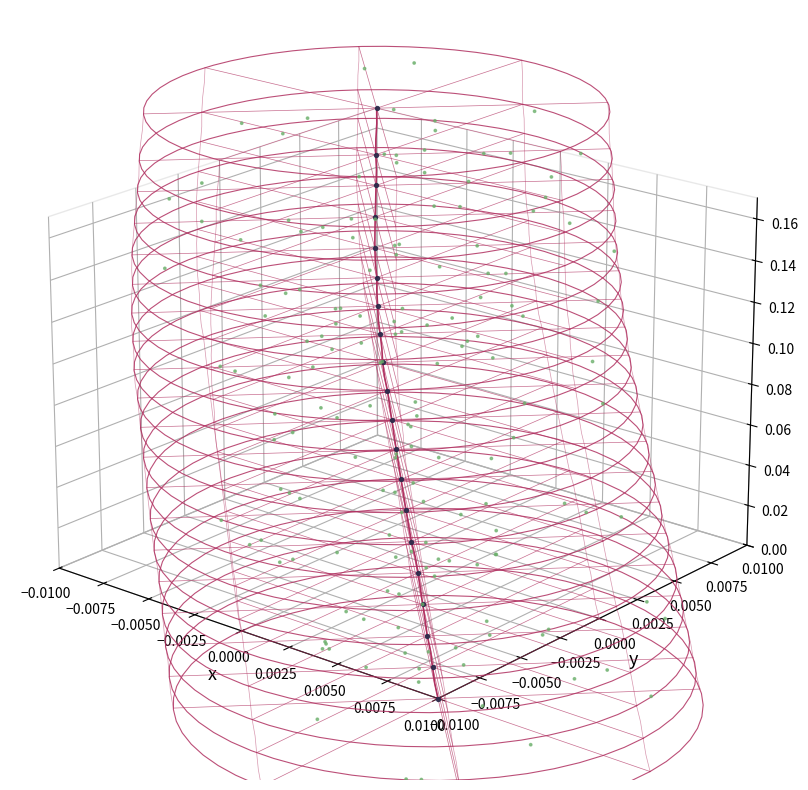

At which category is the sum across all series the highest?

39